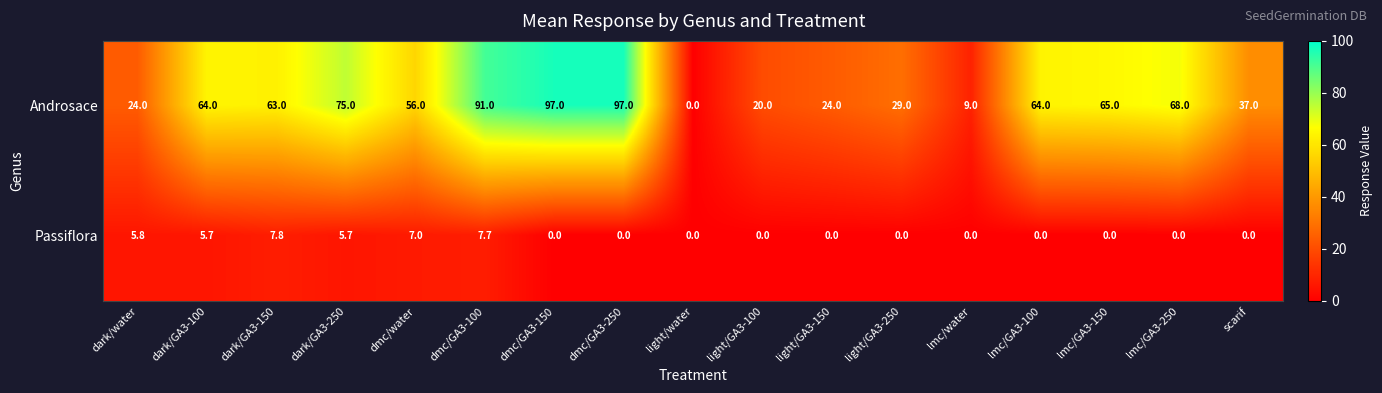

The Androsace series shows 24.0 at dark/water. True or false?

True